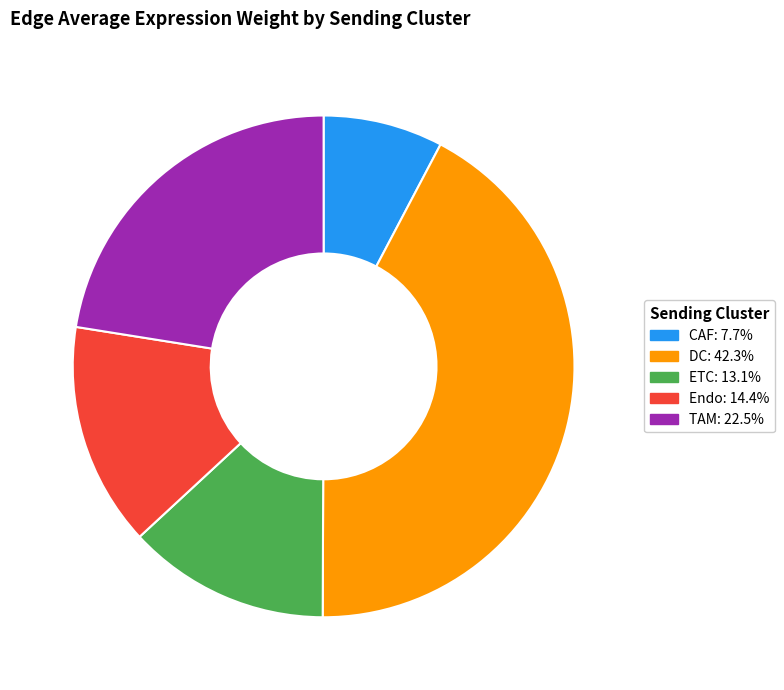

Which category has the biggest portion of the pie?

DC